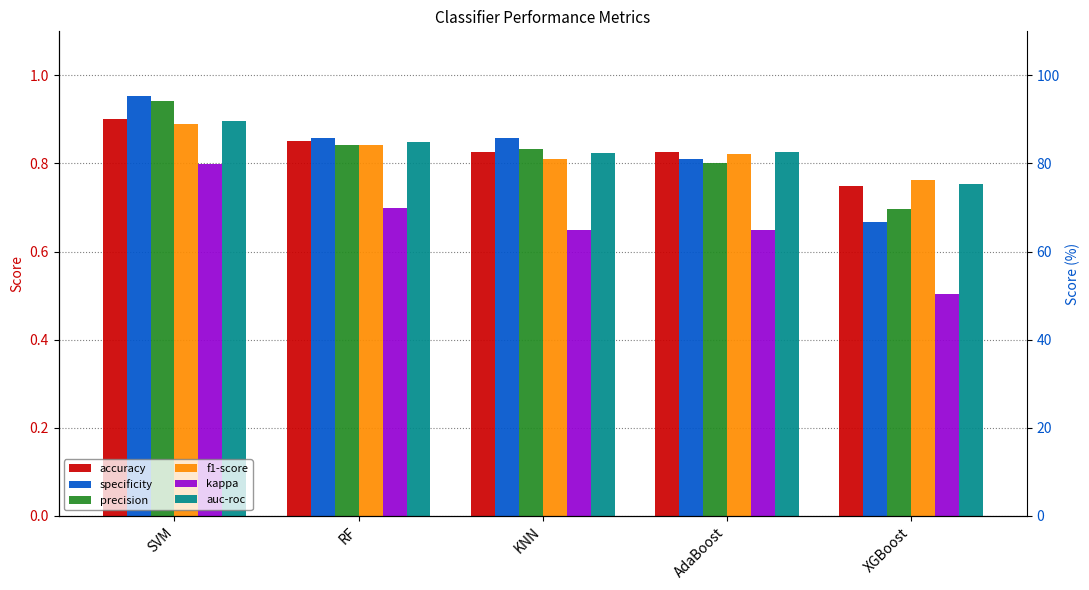

Reading left to right, what are all the values shown in this chart?

accuracy: SVM=0.9	RF=0.8	KNN=0.8	AdaBoost=0.8	XGBoost=0.8
specificity: SVM=1.0	RF=0.9	KNN=0.9	AdaBoost=0.8	XGBoost=0.7
precision: SVM=0.9	RF=0.8	KNN=0.8	AdaBoost=0.8	XGBoost=0.7
f1-score: SVM=0.9	RF=0.8	KNN=0.8	AdaBoost=0.8	XGBoost=0.8
kappa: SVM=0.8	RF=0.7	KNN=0.6	AdaBoost=0.7	XGBoost=0.5
auc-roc: SVM=0.9	RF=0.8	KNN=0.8	AdaBoost=0.8	XGBoost=0.8